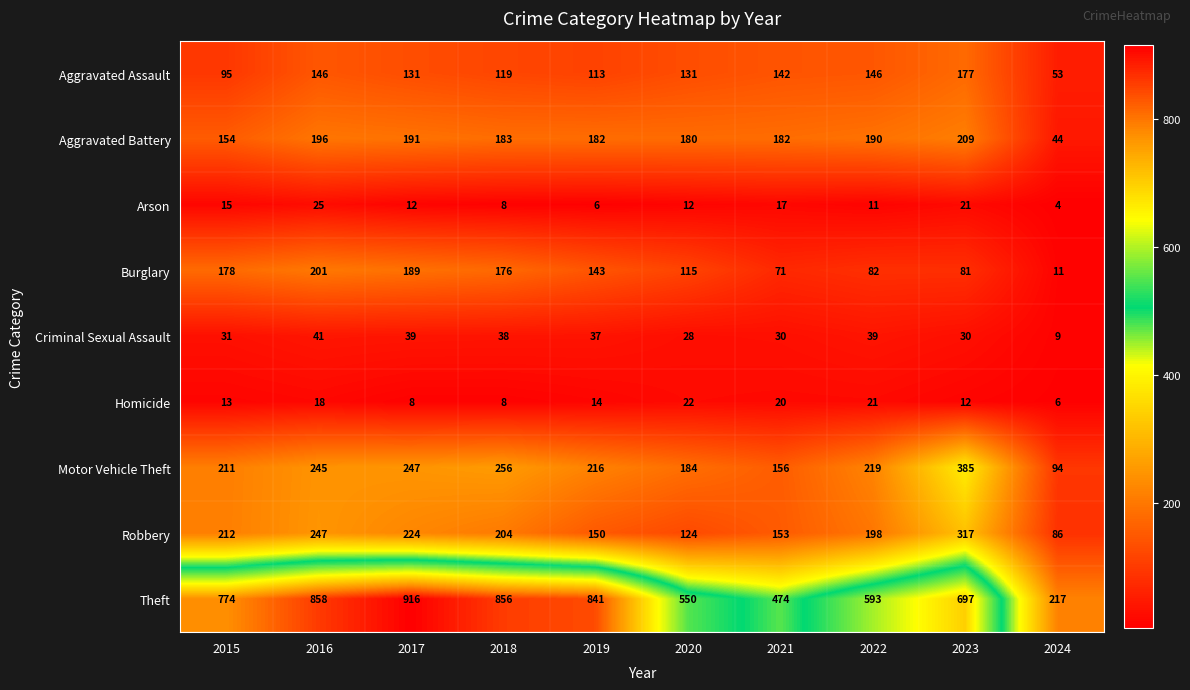

At which label does Homicide reach its peak?

2020